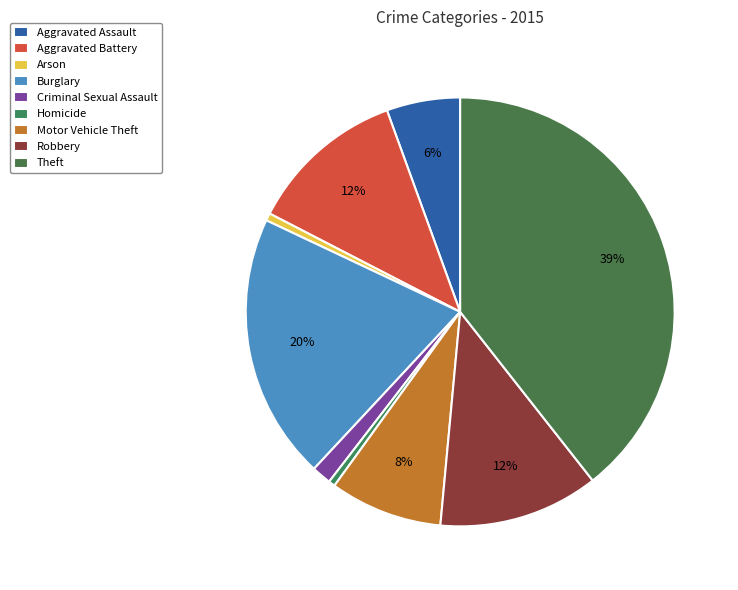

To the nearest percent, what is the difference between the Criminal Sexual Assault and Theft slice percentages?

38%